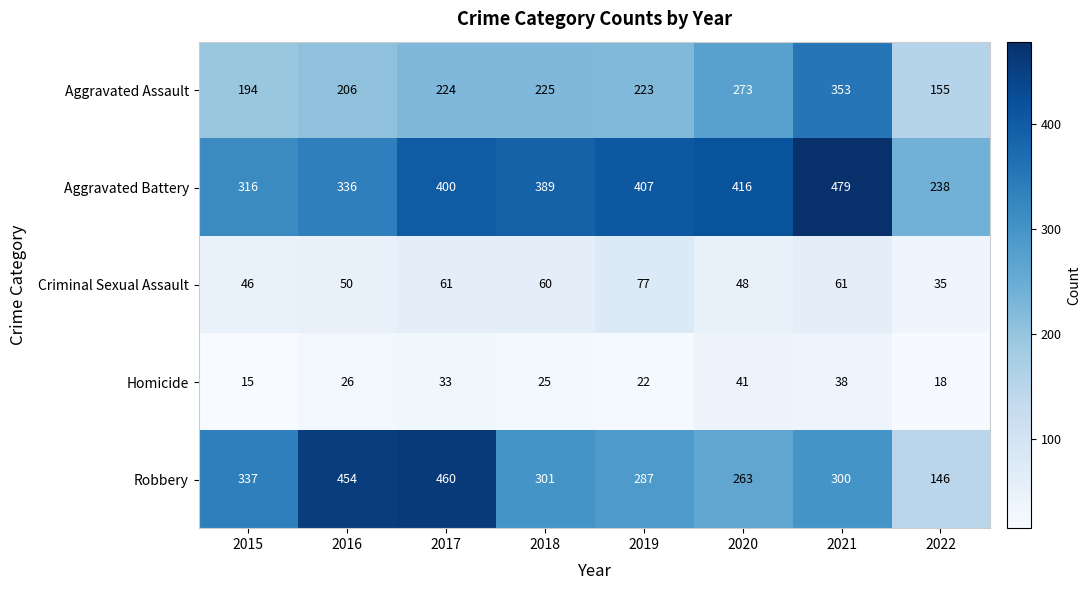

The value of Criminal Sexual Assault at 2018 is 60. True or false?

True